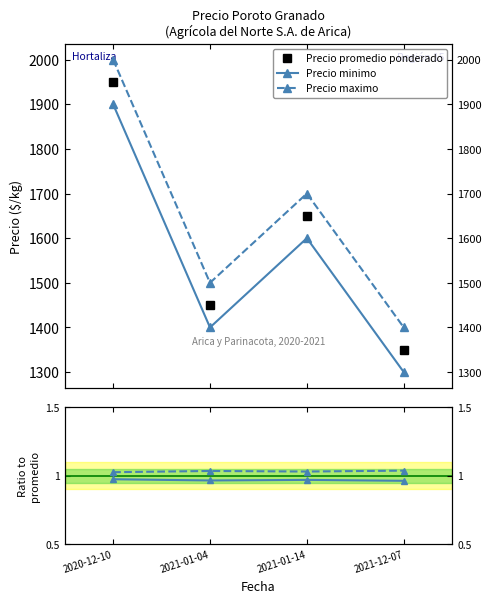

Reading left to right, transcribe all the data shown in this chart.

Precio promedio ponderado: 2020-12-10=1950.0	2021-01-04=1450.0	2021-01-14=1650.0	2021-12-07=1350.0
Precio minimo: 2020-12-10=1900.0	2021-01-04=1400.0	2021-01-14=1600.0	2021-12-07=1300.0
Precio maximo: 2020-12-10=2000.0	2021-01-04=1500.0	2021-01-14=1700.0	2021-12-07=1400.0
Ratio Precio min: 2020-12-10=1.0	2021-01-04=1.0	2021-01-14=1.0	2021-12-07=1.0
Ratio Precio max: 2020-12-10=1.0	2021-01-04=1.0	2021-01-14=1.0	2021-12-07=1.0